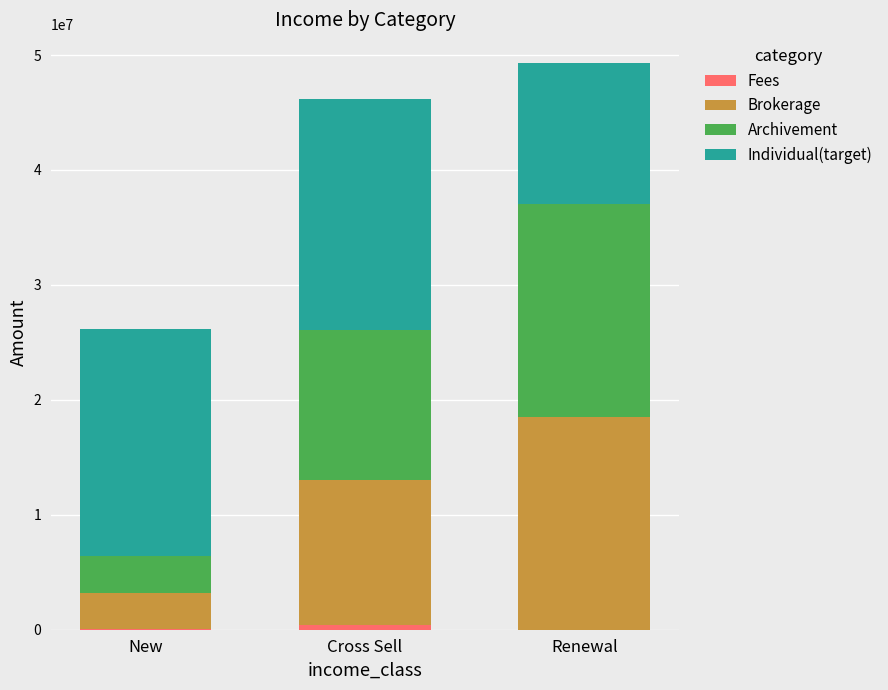

True or false: Brokerage has a value of 22035213.9 at Cross Sell.

False